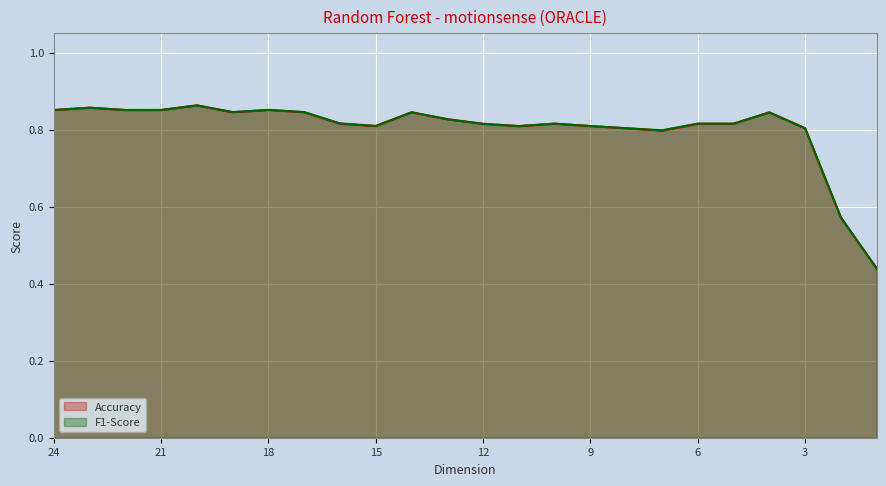

Where is F1-Score nearest to the value 0?

1